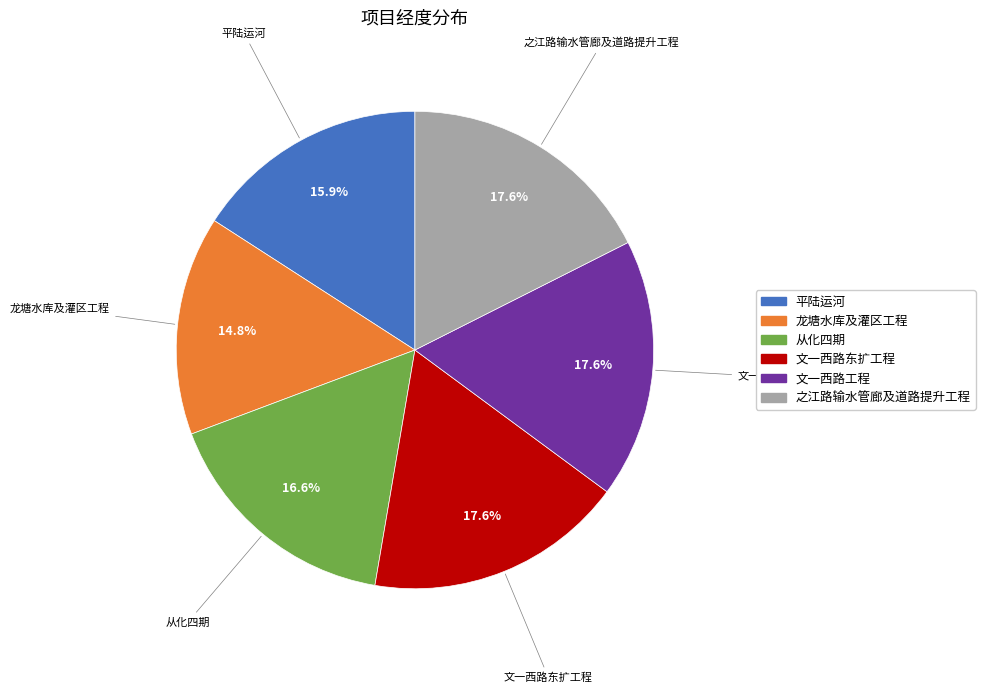

True or false: 文一西路东扩工程 accounts for 18% of the total.

True